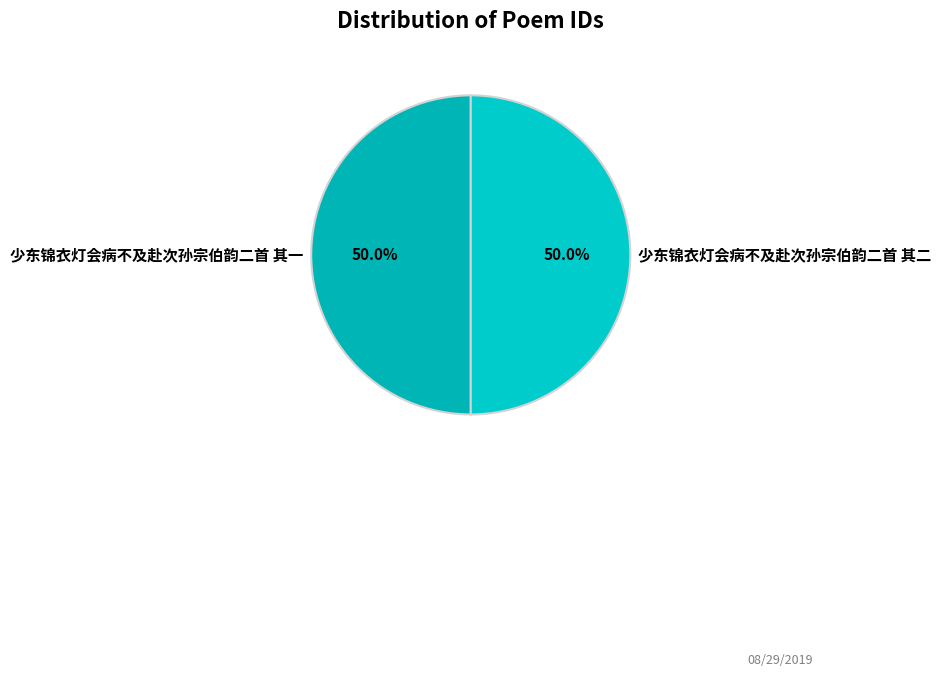

What is the ratio of the value at 少东锦衣灯会病不及赴次孙宗伯韵二首 其二 to the value at 少东锦衣灯会病不及赴次孙宗伯韵二首 其一?

1.0